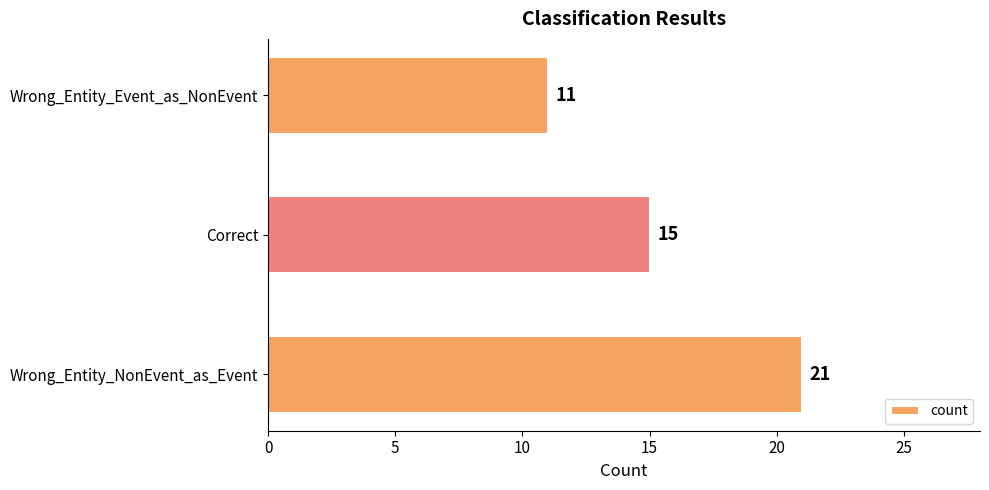

How many series are shown in this chart?

1